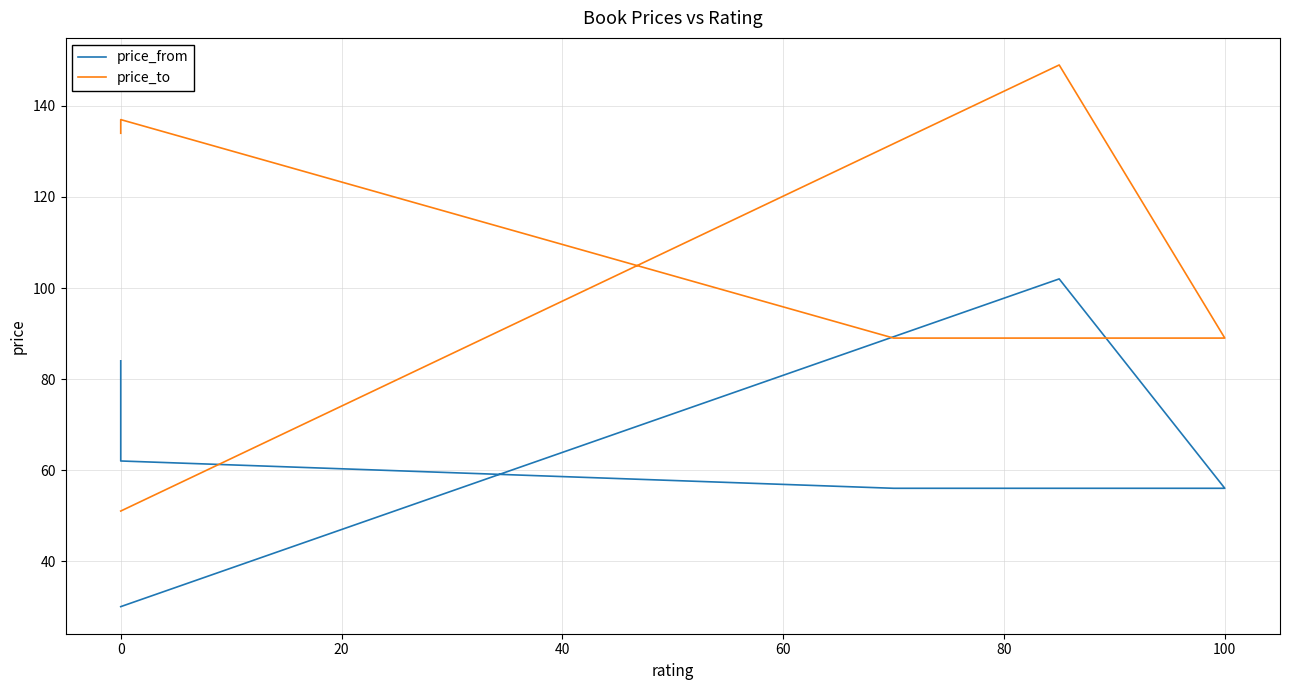

True or false: price_to and price_from cross at least once.

False